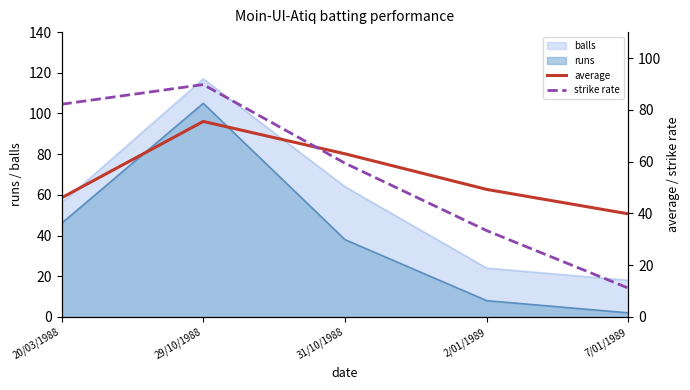

What is the lowest value of the strike rate series?

11.1